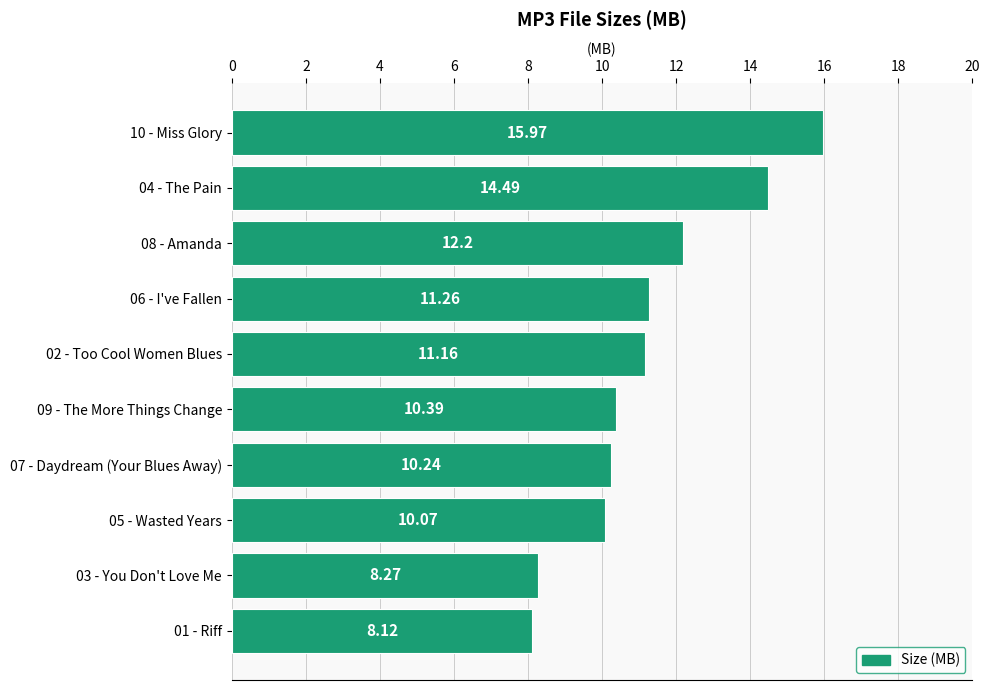

Between 08 - Amanda and 09 - The More Things Change, which is larger?

08 - Amanda